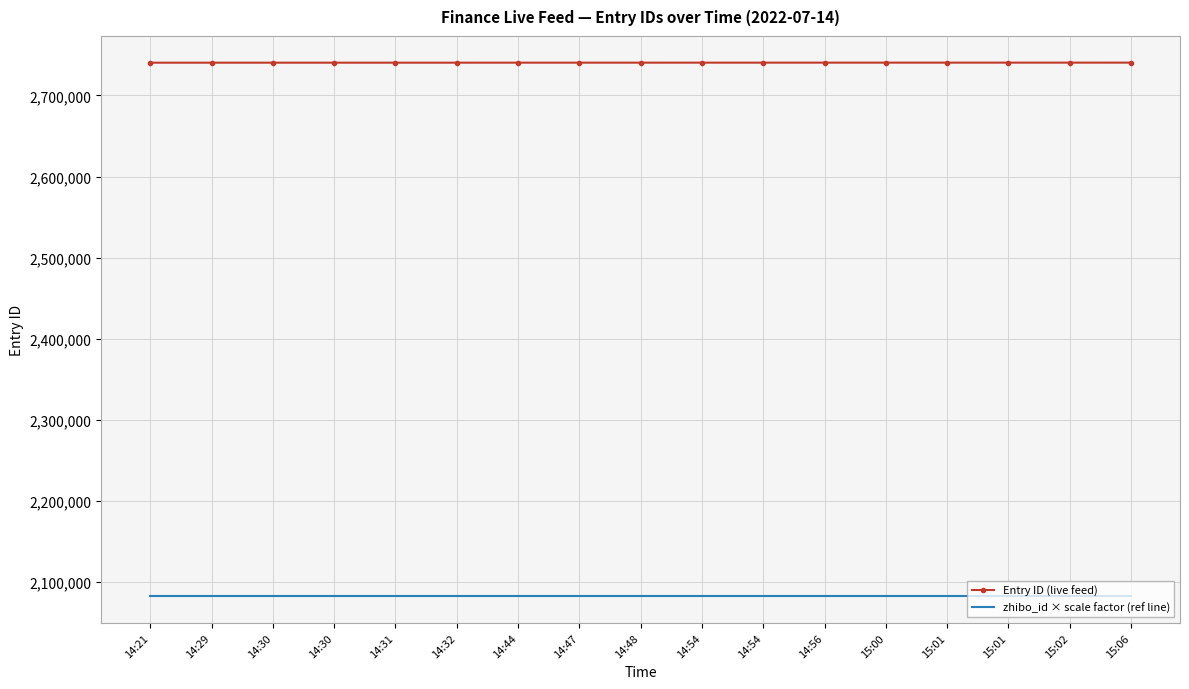

What is the label of the 16th point from the right?

14:29